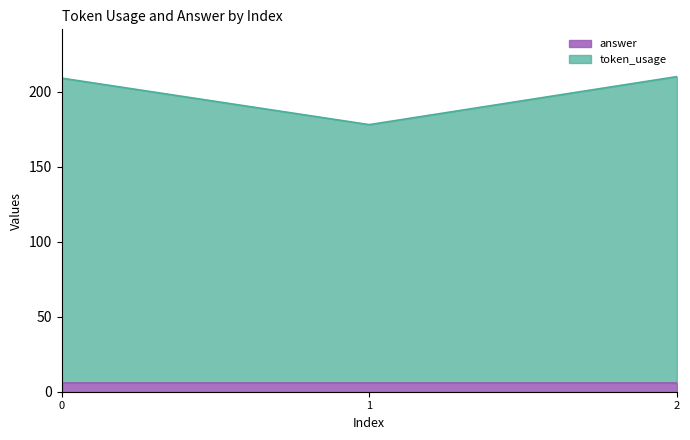

The chart shows a value of 210 at 2. True or false?

True